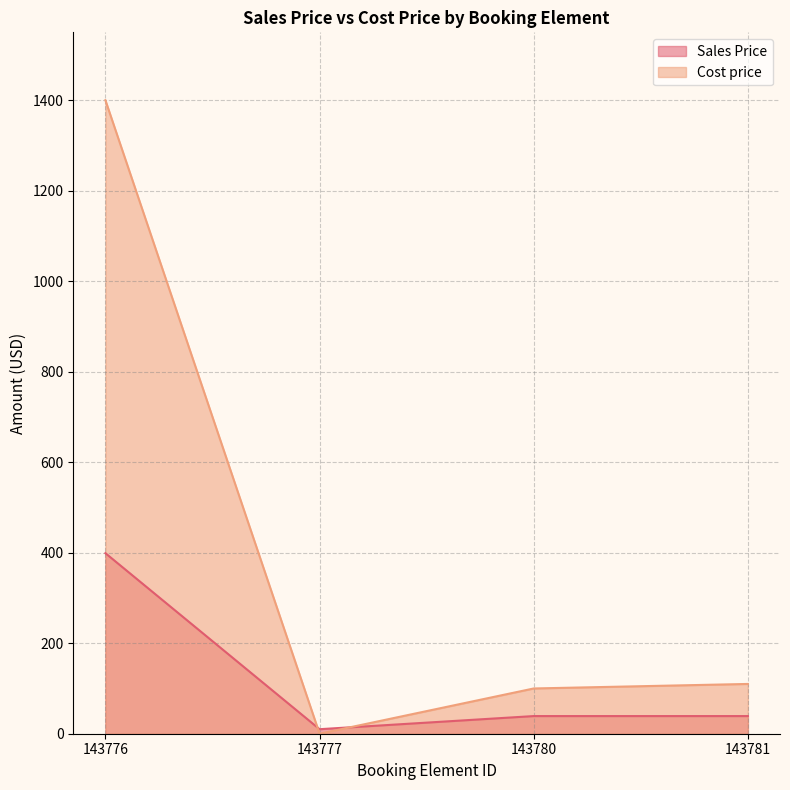

True or false: Cost price has more than 2 interior local peaks.

False